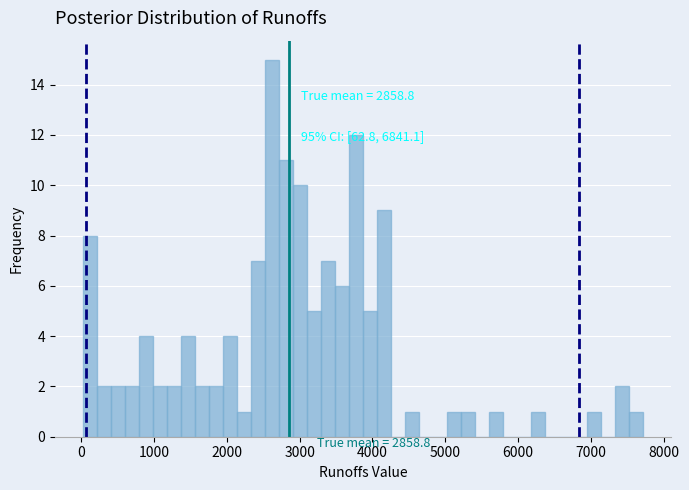

Read against the x-axis, roughly where is the centre of the tallest bar?

2600